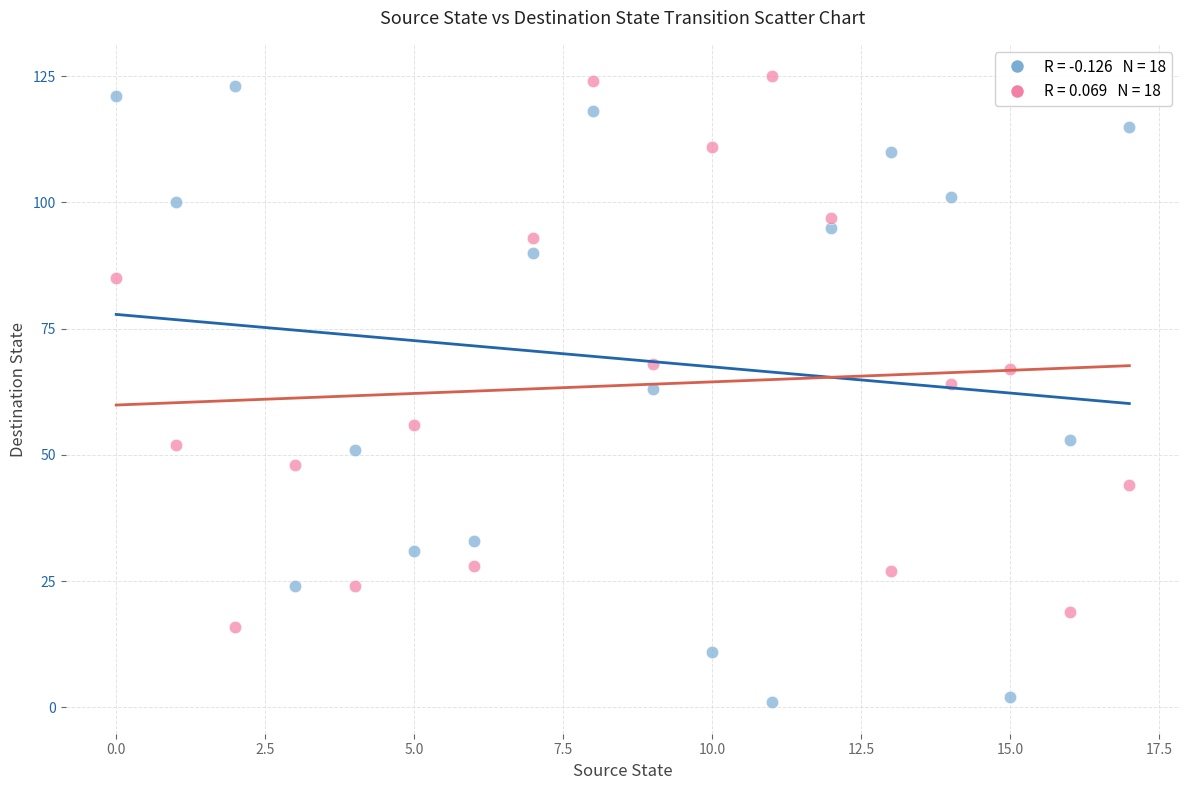

How many points are shown in the scatter plot?

36